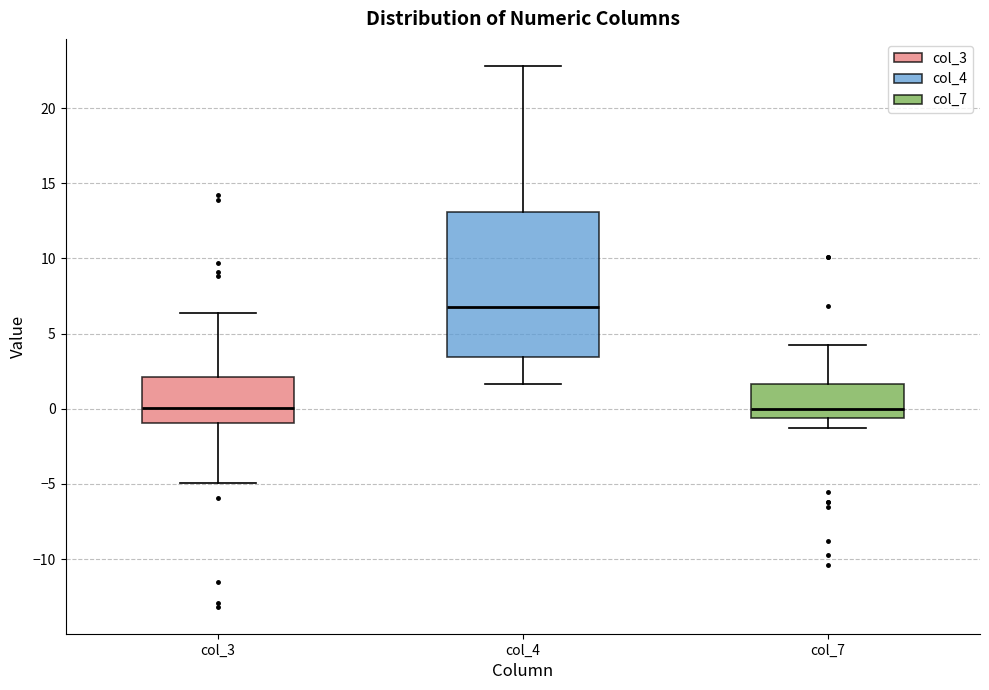

Comparing the boxes themselves (not the whiskers), which one is the tallest?

col_4